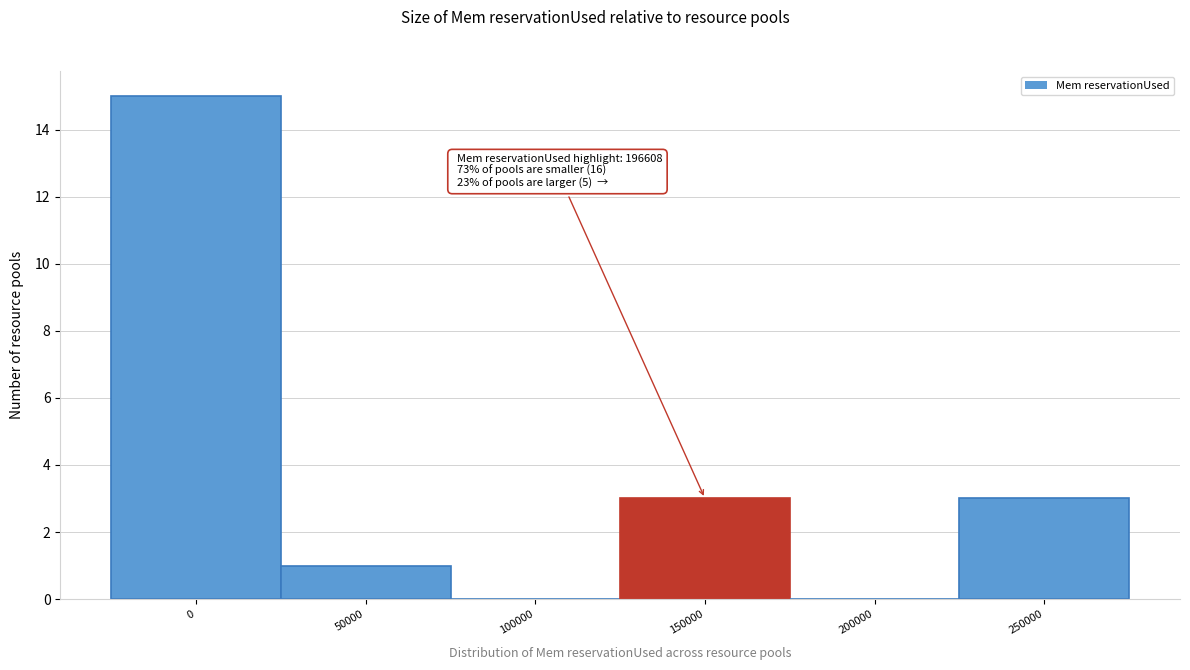

Reading left to right, transcribe all the data shown in this chart.

0=15	50000=1	100000=0	150000=3	200000=0	250000=3